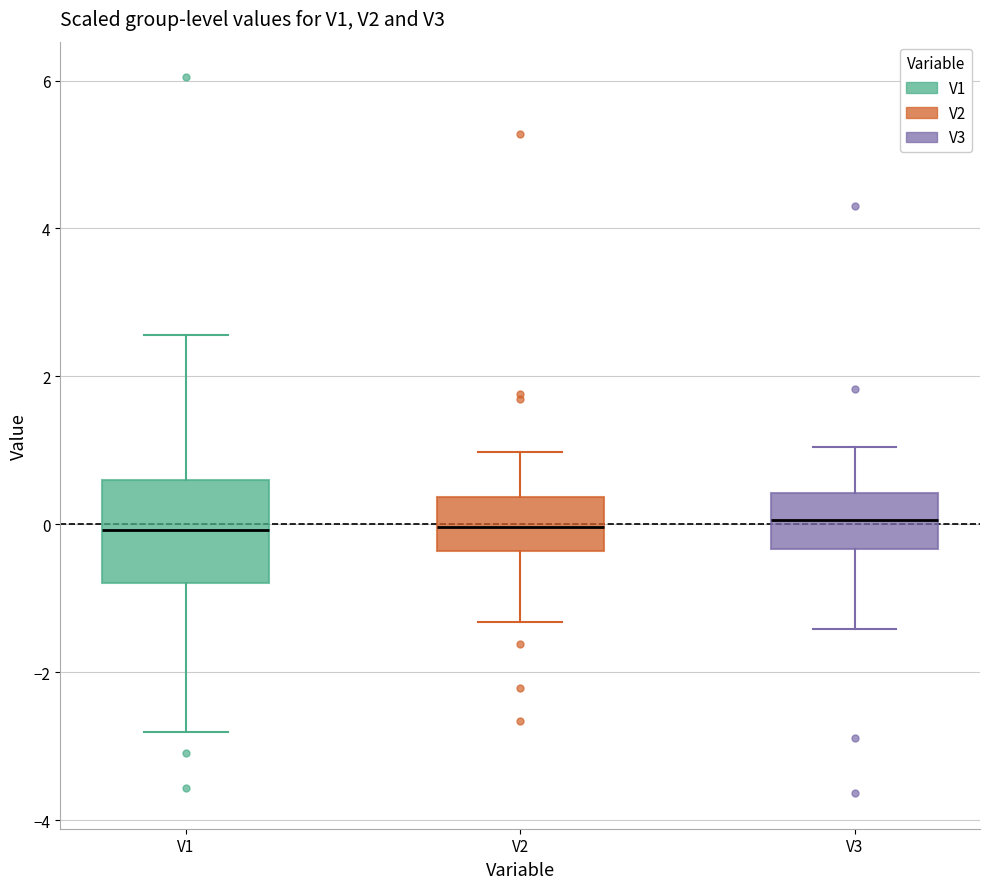

Reading left to right, read every box against the y-axis: the position of its median line, the range the box covers, and the ends of its whiskers. The values are not printed on the chart, so give them approximately, as read against the axis.

V1: median 0.0, box -0.8 to 0.6, whiskers -2.8 to 2.6
V2: median 0.0, box -0.4 to 0.4, whiskers -1.4 to 1.0
V3: median 0.0, box -0.4 to 0.4, whiskers -1.4 to 1.0